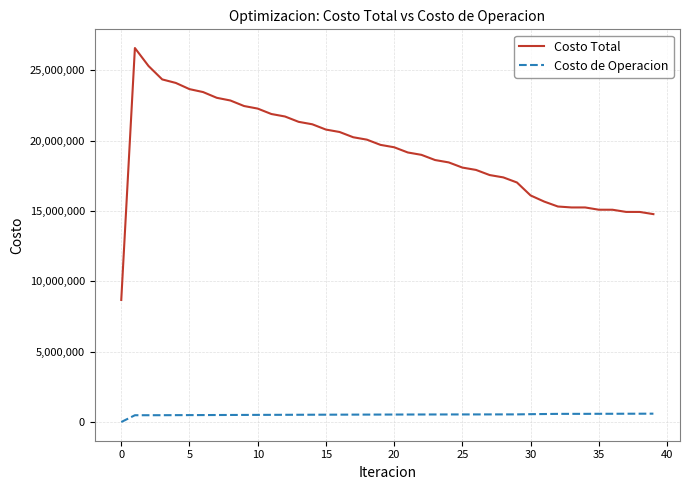

Rank the series by their maximum value, from lowest to highest.

Costo de Operacion, Costo Total